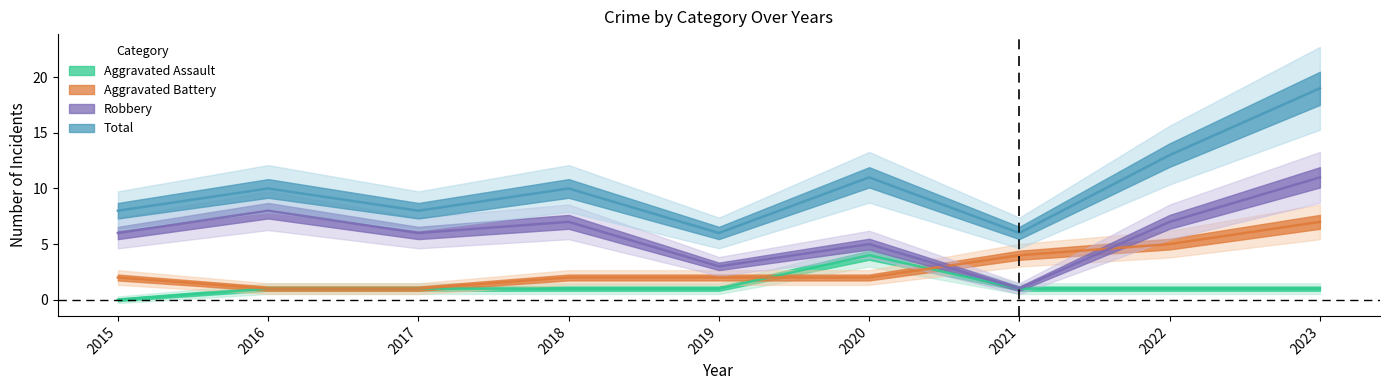

What value does the Aggravated Assault series have at 2016?

1